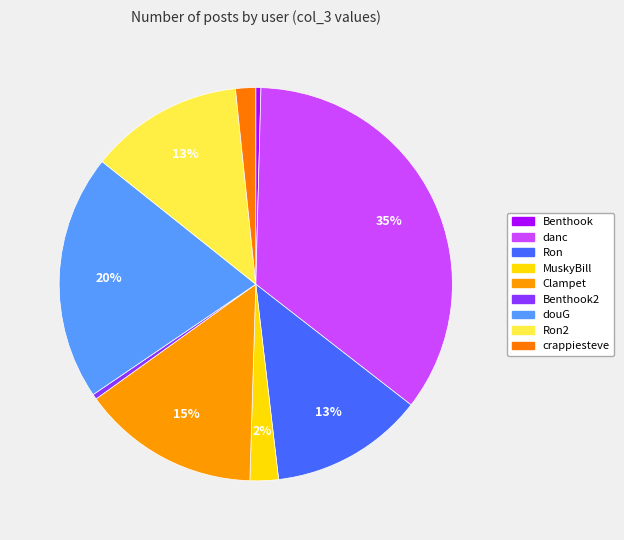

How many slices are in this pie chart?

9